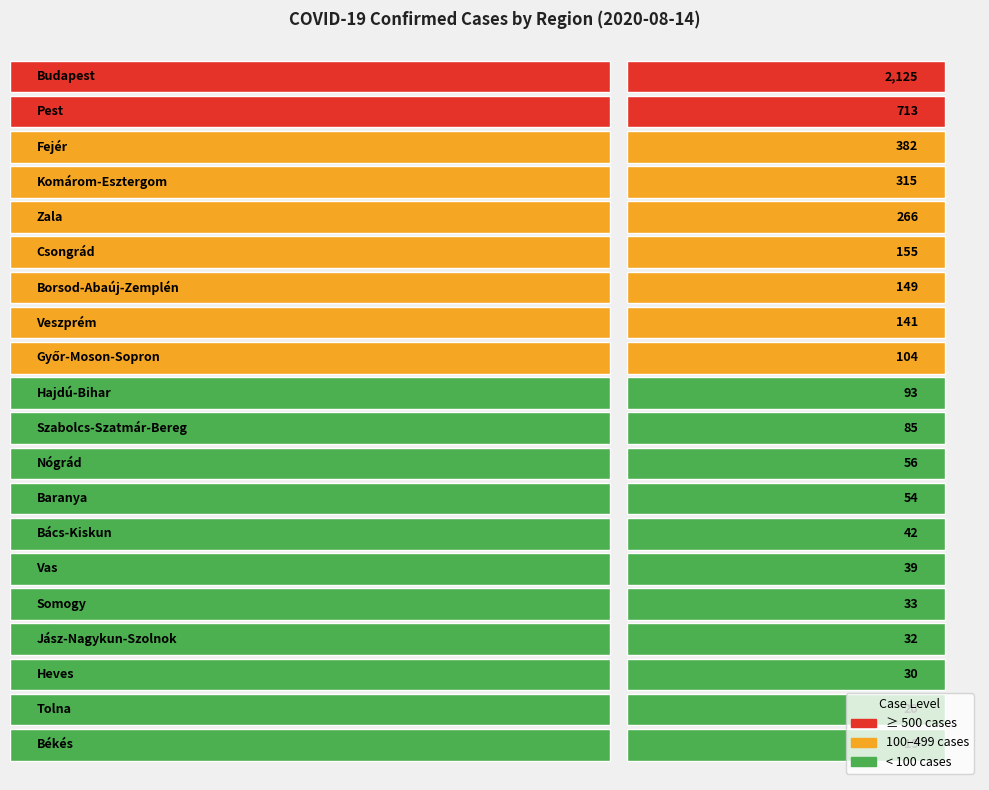

Reading left to right, extract all data points from this chart.

2125	713	382	315	266	155	149	141	104	93	85	56	54	42	39	33	32	30	20	19